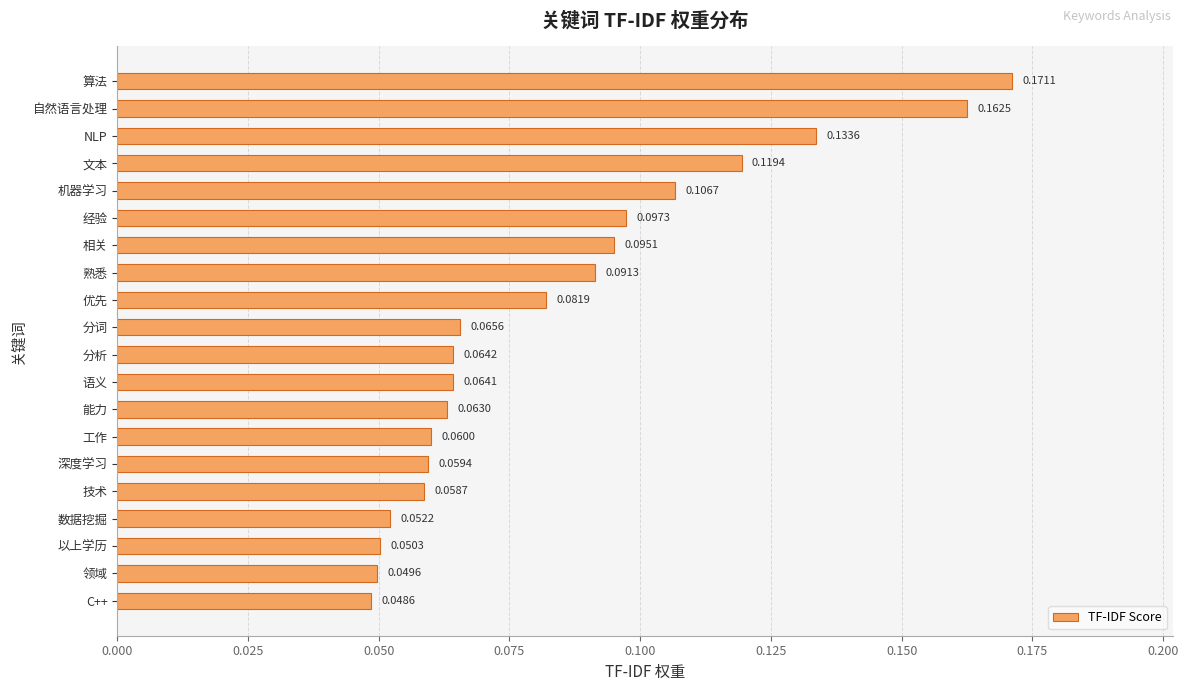

What is the sum of all values?

1.7